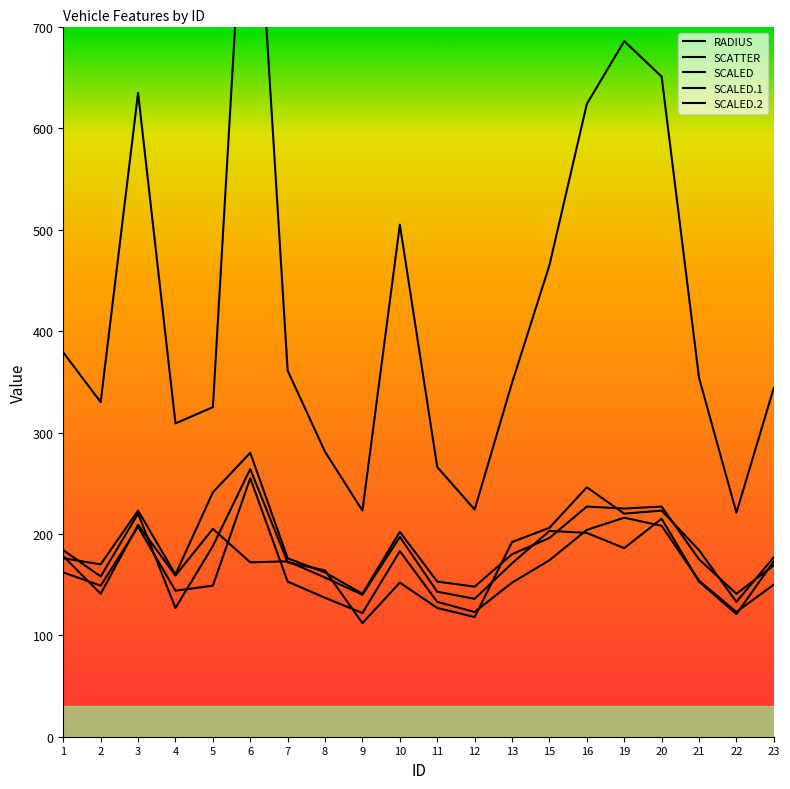

At how many categories does at least one series exceed 429?

7